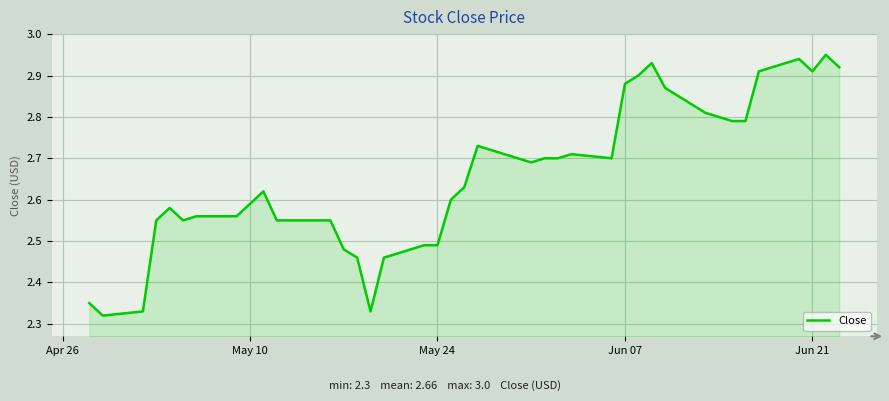

What is the difference between the maximum and minimum values?

0.6